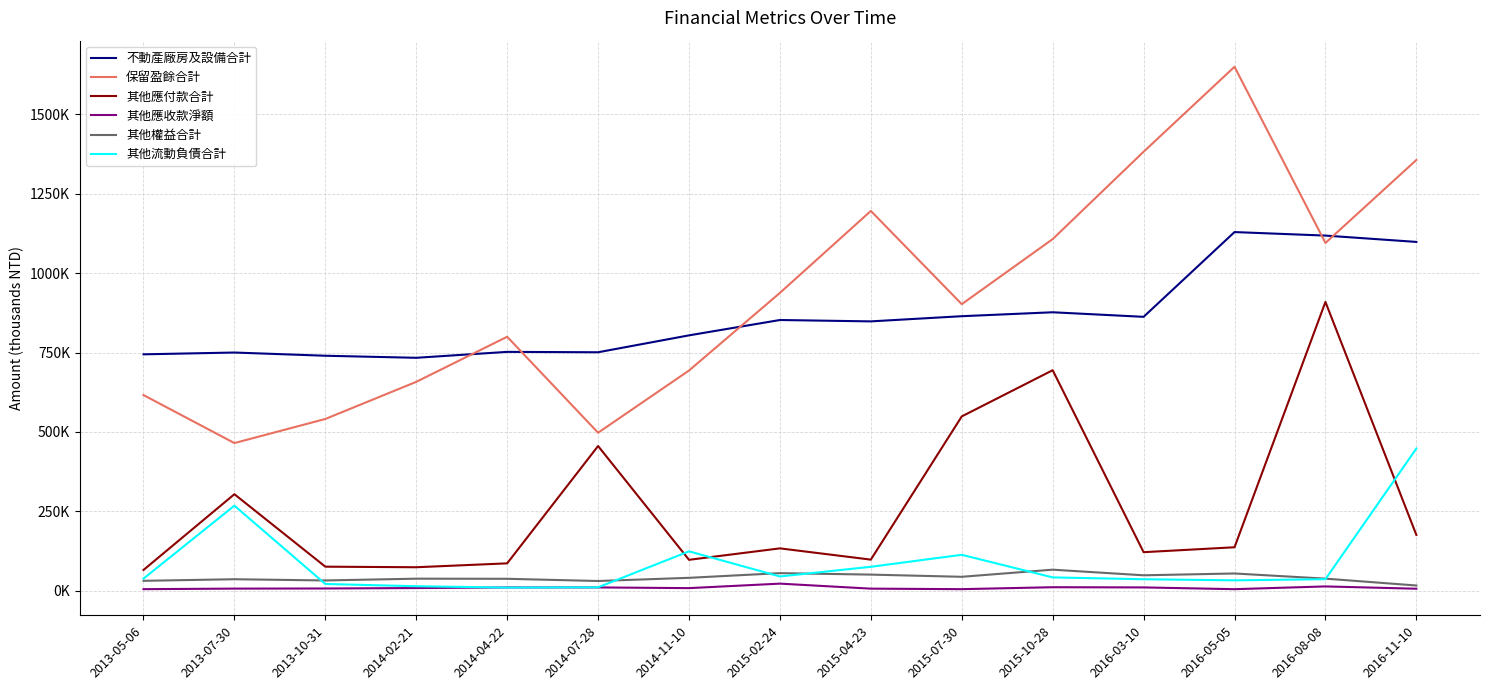

At which category is the sum across all series the highest?

2016-08-08